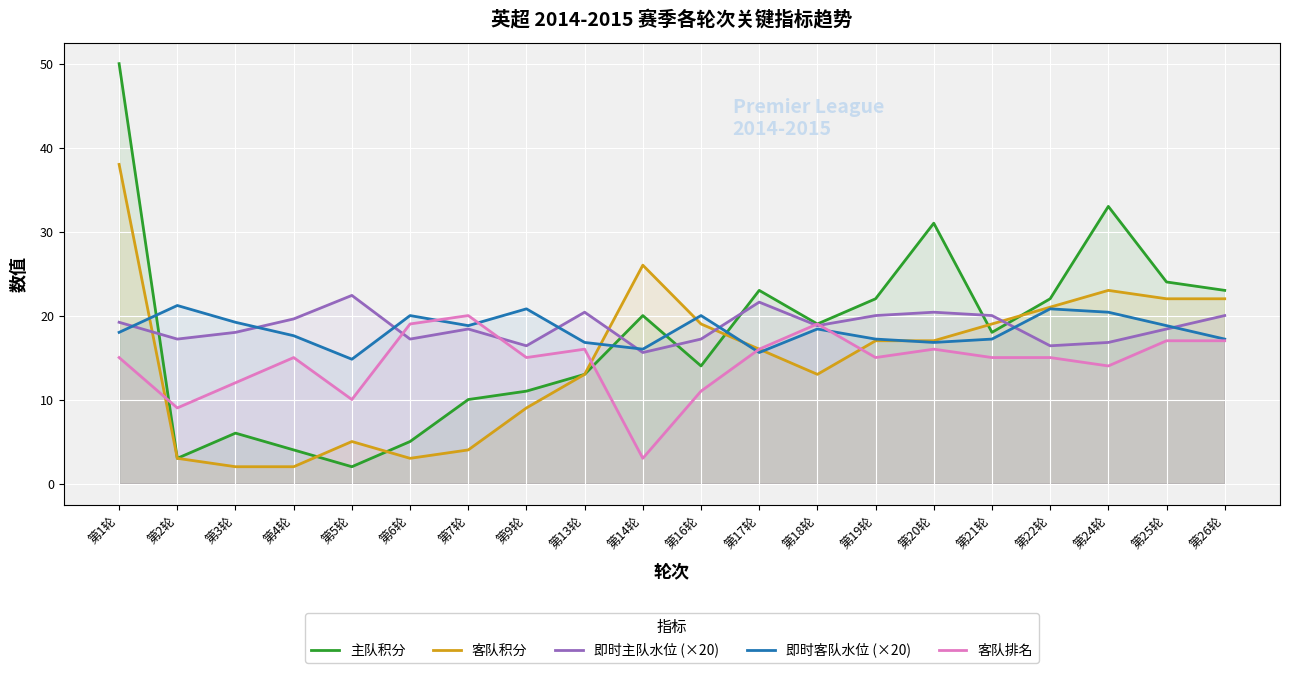

How many data points does each series have?

20